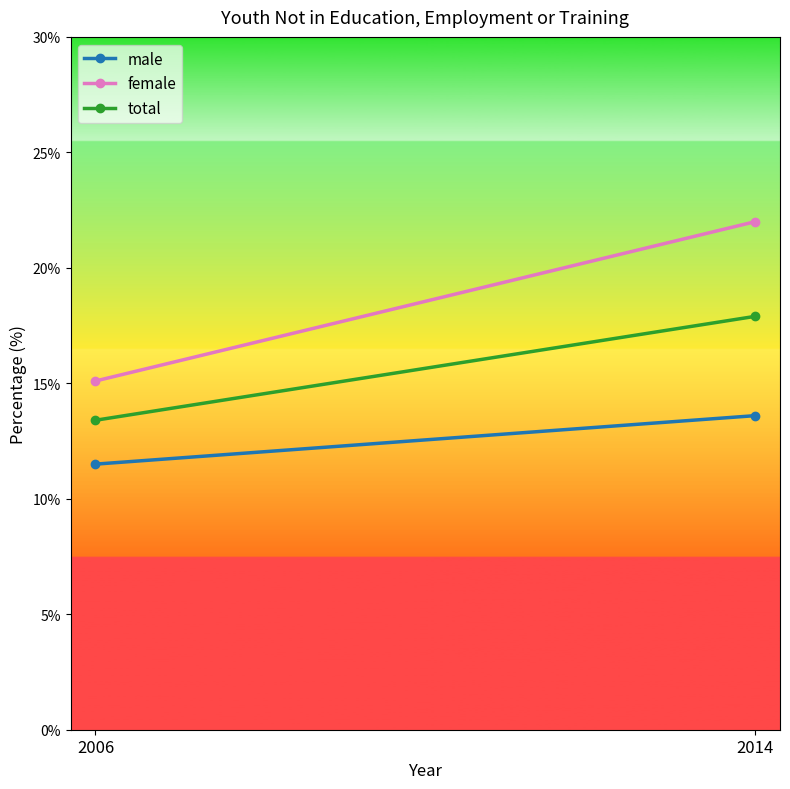

At which category is the sum across all series the highest?

2014